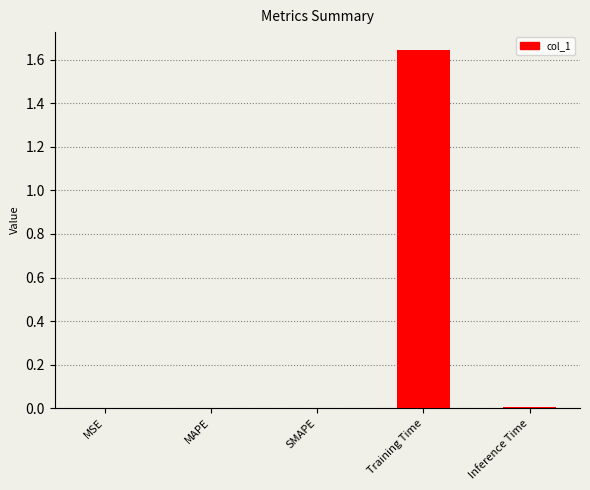

Are the bars horizontal?

No